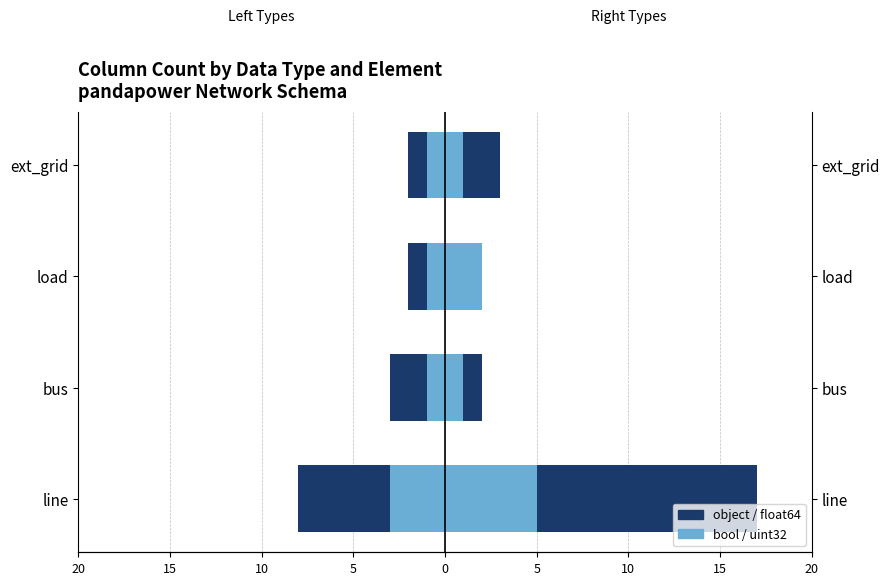

How many bars are there in total?

16